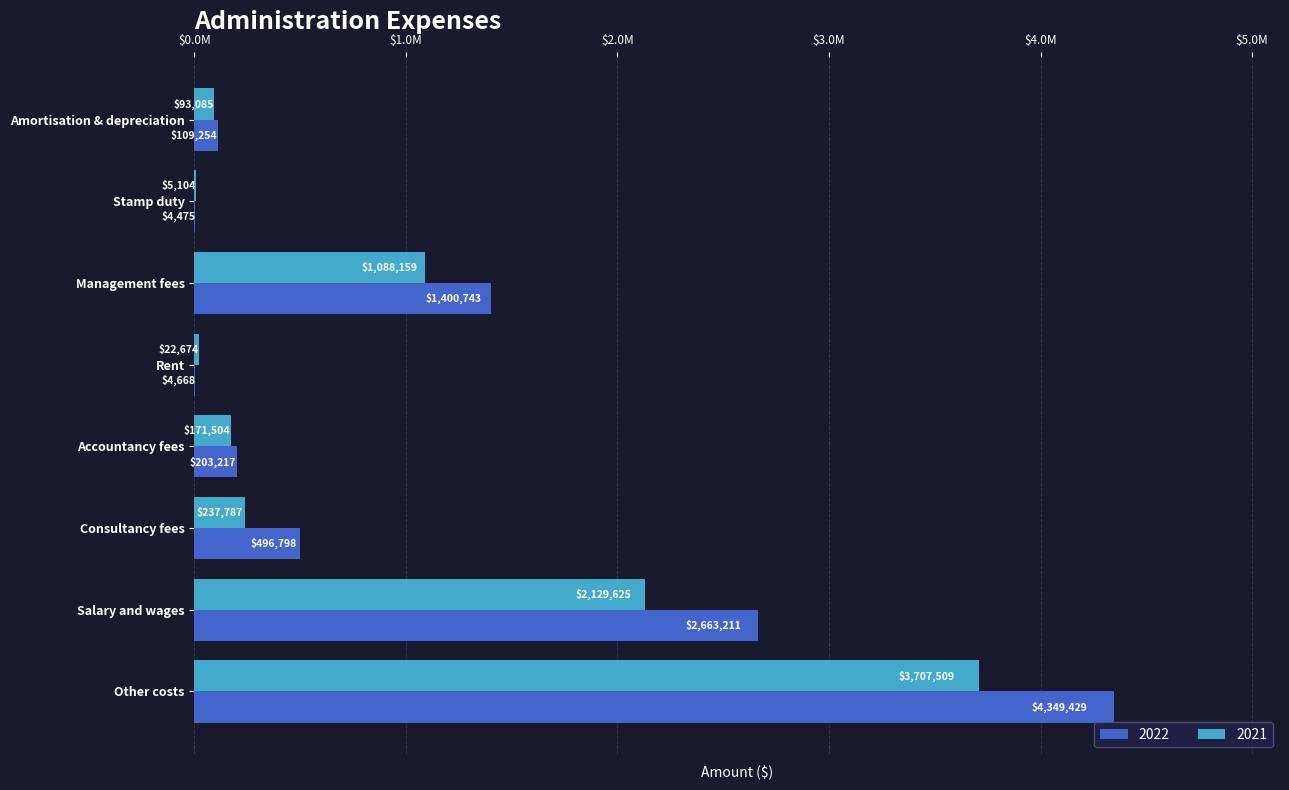

What is the average value of the 2021 series?

931931